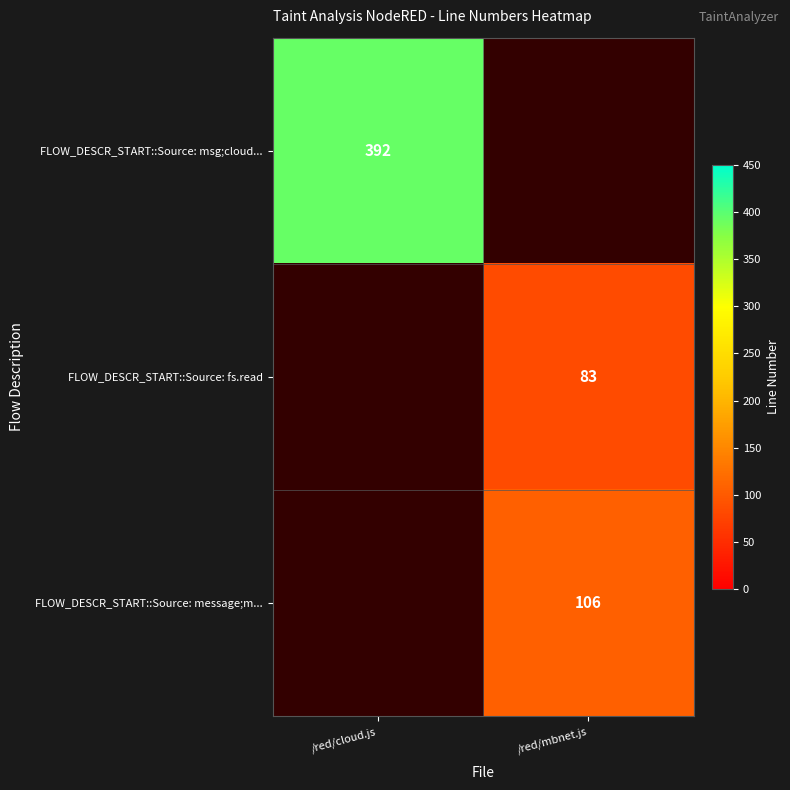

The value of FLOW_DESCR_START::Source: fs.read at /red/mbnet.js is 83. True or false?

True